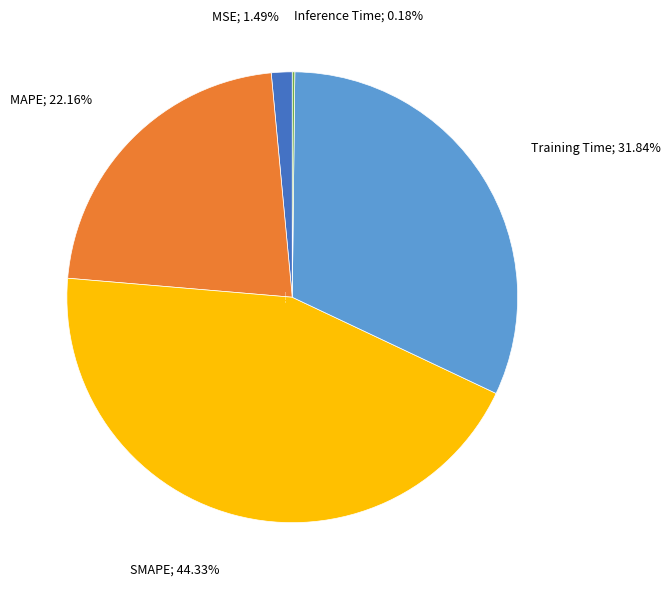

True or false: MSE accounts for 11% of the total.

False